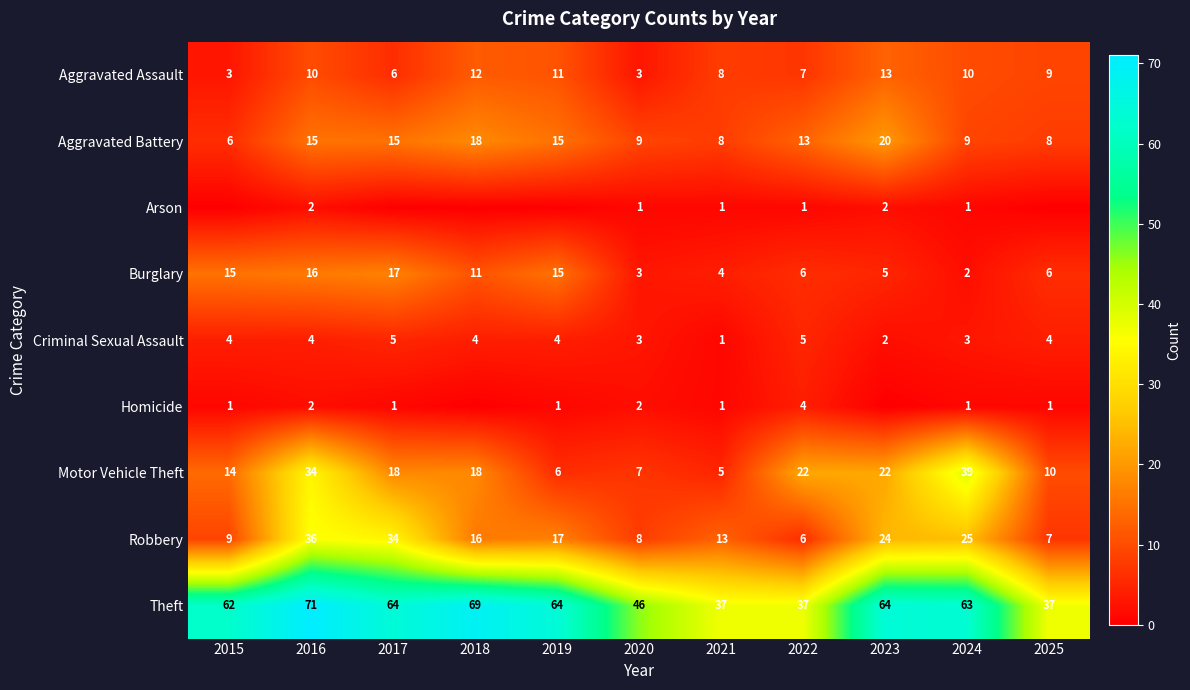

Count the Criminal Sexual Assault values in the range 3 to 4.

7